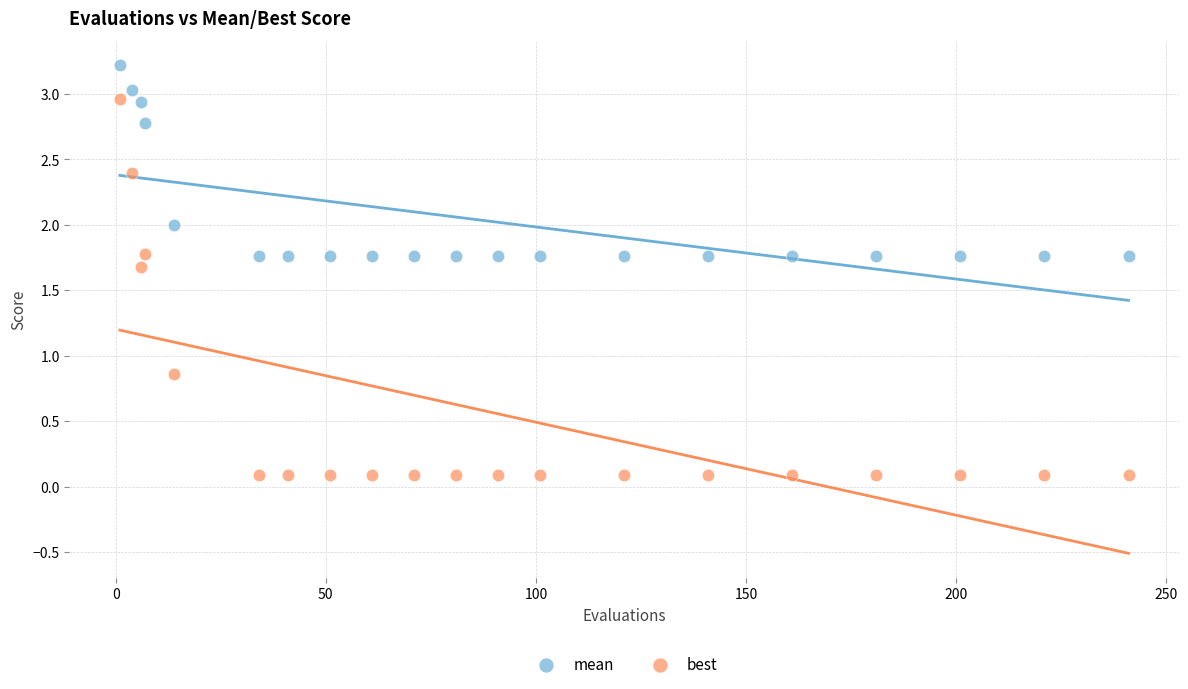

Which series reaches the minimum Y coordinate?

best